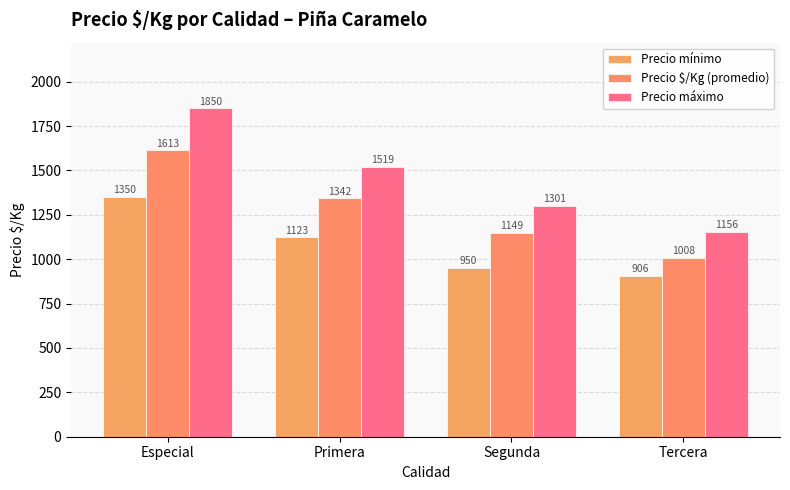

Reading left to right, list all the values displayed in this chart.

Precio mínimo: Especial=1350.0	Primera=1123.0	Segunda=950.0	Tercera=906.0
Precio $/Kg (promedio): Especial=1613.6	Primera=1342.5	Segunda=1149.0	Tercera=1008.4
Precio máximo: Especial=1850.0	Primera=1519.0	Segunda=1301.0	Tercera=1156.0